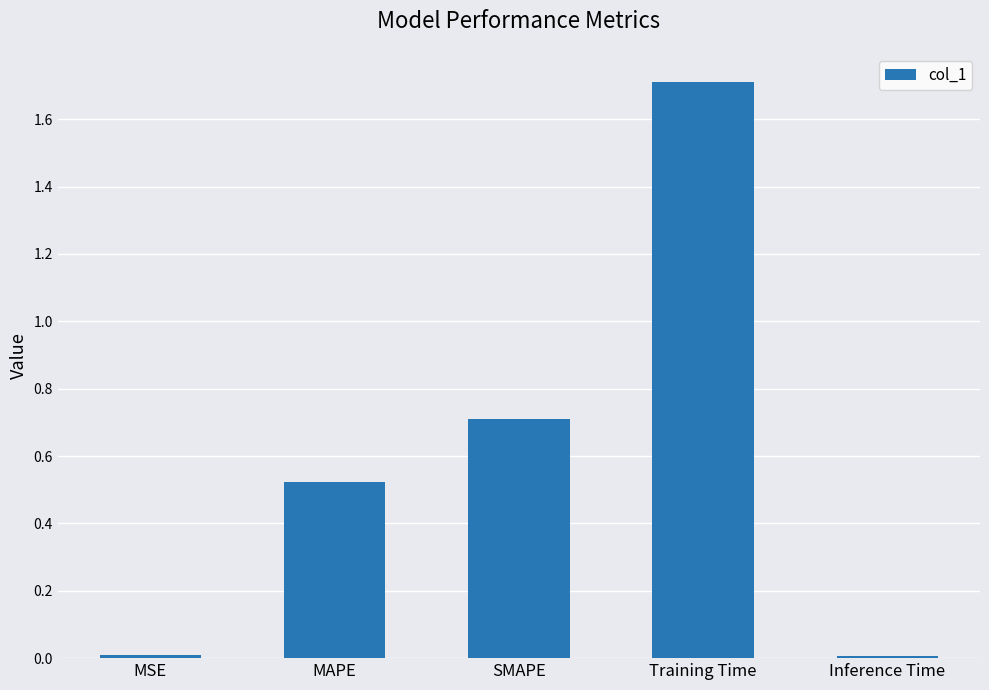

What is the approximate value at SMAPE?

0.7